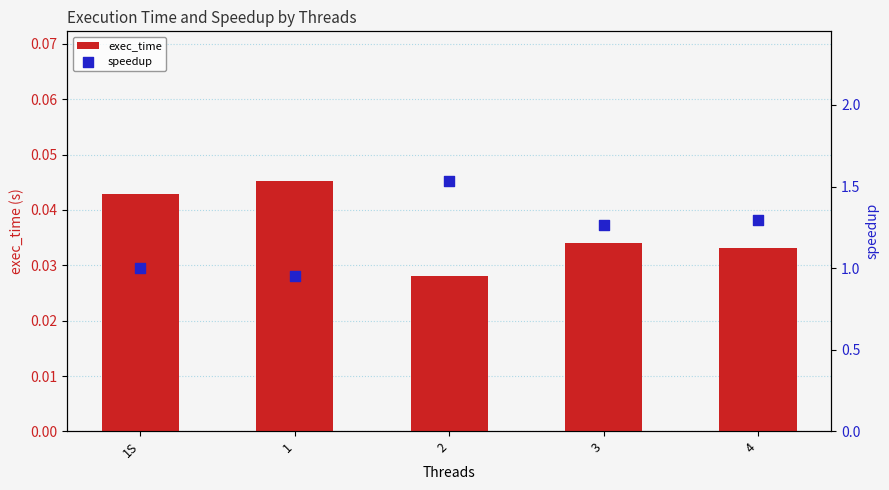

Is the value of speedup at 3 greater than the value of exec_time at 4?

Yes